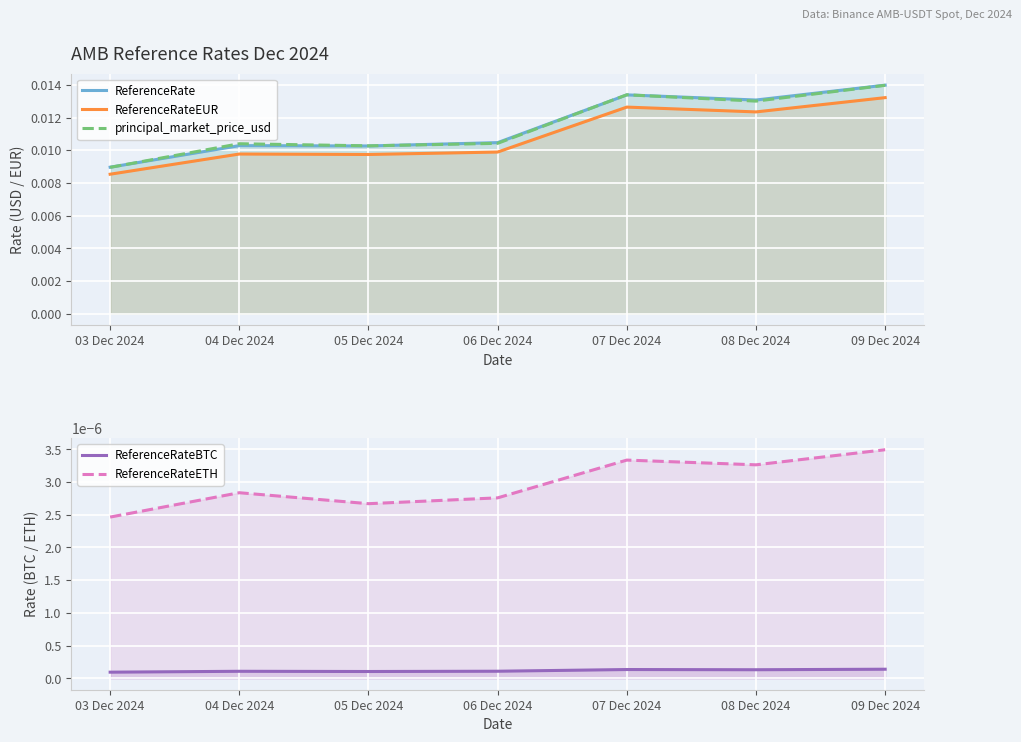

True or false: principal_market_price_usd and ReferenceRateETH cross at least once.

False